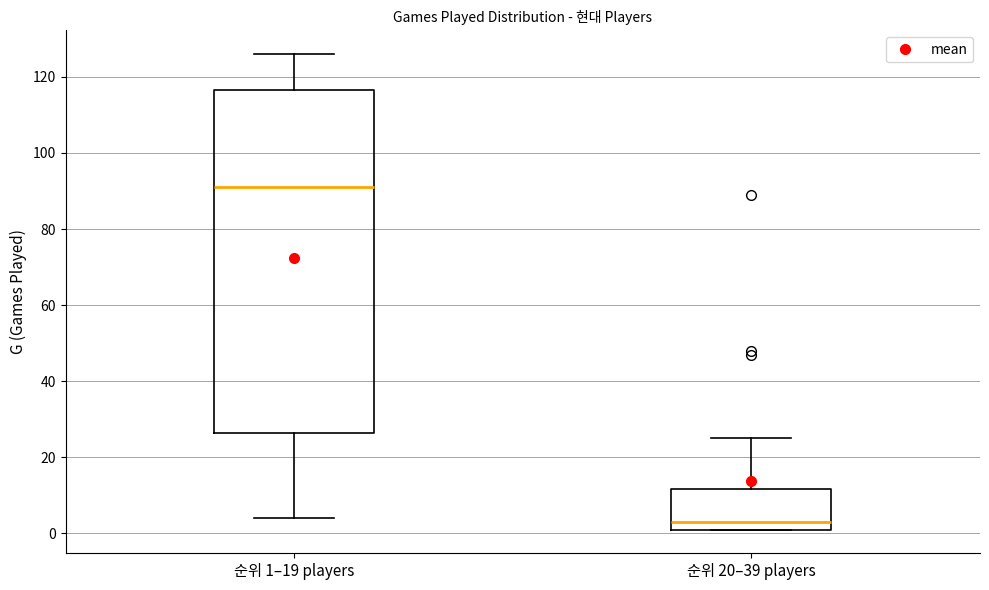

Reading left to right, read every box against the y-axis: the position of its median line, the range the box covers, and the ends of its whiskers. The values are not printed on the chart, so give them approximately, as read against the axis.

순위 1–19 players: median 92, box 26 to 116, whiskers 4 to 126
순위 20–39 players: median 4, box 2 to 12, whiskers 2 to 26